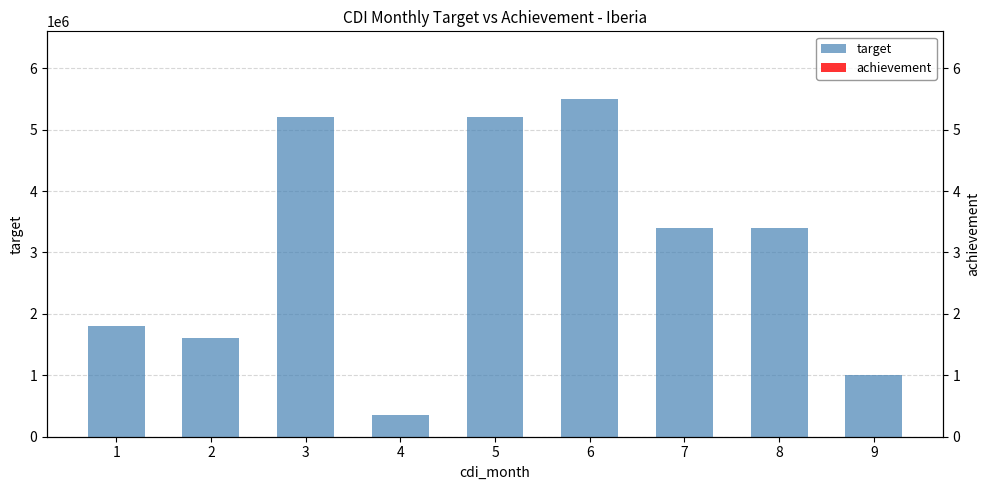

At how many categories does at least one series exceed 3360838?

5